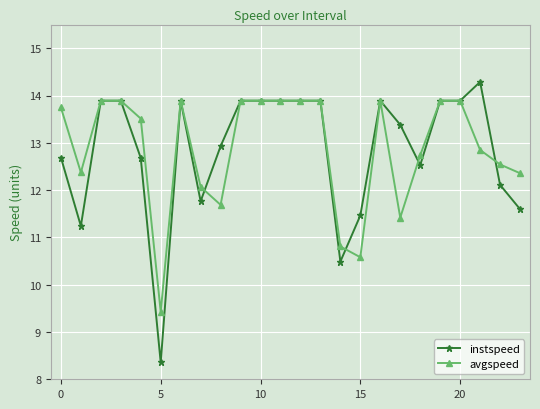

After their last crossing, which series has the higher values: avgspeed or instspeed?

avgspeed